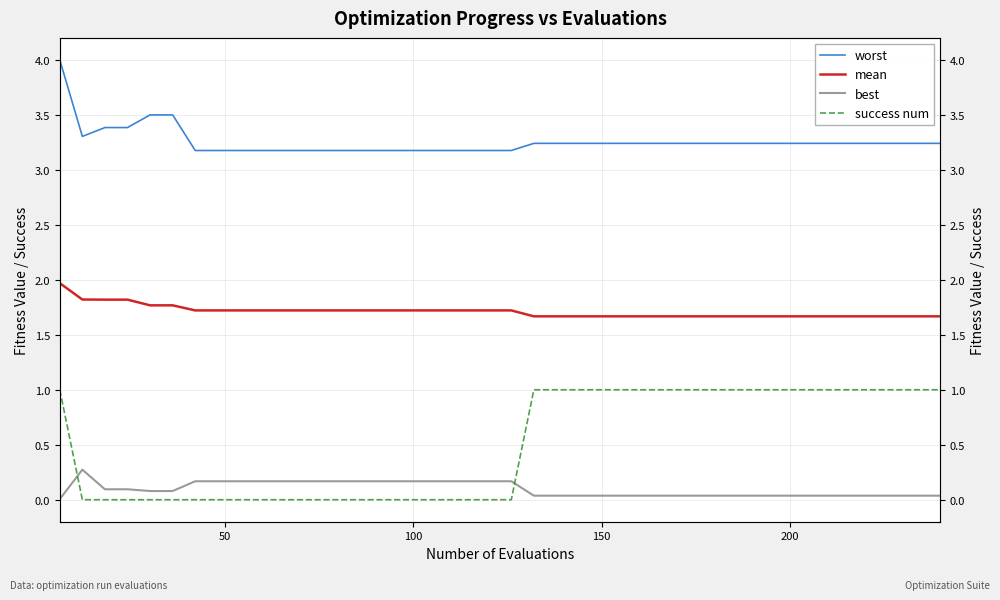

Reading left to right, what are all the values shown in this chart?

worst: 4.0	3.3	3.4	3.4	3.5	3.5	3.2	3.2	3.2	3.2	3.2	3.2	3.2	3.2	3.2	3.2	3.2	3.2	3.2	3.2	3.2	3.2	3.2	3.2	3.2	3.2	3.2	3.2	3.2	3.2	3.2	3.2	3.2	3.2	3.2	3.2	3.2	3.2	3.2	3.2
mean: 2.0	1.8	1.8	1.8	1.8	1.8	1.7	1.7	1.7	1.7	1.7	1.7	1.7	1.7	1.7	1.7	1.7	1.7	1.7	1.7	1.7	1.7	1.7	1.7	1.7	1.7	1.7	1.7	1.7	1.7	1.7	1.7	1.7	1.7	1.7	1.7	1.7	1.7	1.7	1.7
best: 0.0	0.3	0.1	0.1	0.1	0.1	0.2	0.2	0.2	0.2	0.2	0.2	0.2	0.2	0.2	0.2	0.2	0.2	0.2	0.2	0.2	0.0	0.0	0.0	0.0	0.0	0.0	0.0	0.0	0.0	0.0	0.0	0.0	0.0	0.0	0.0	0.0	0.0	0.0	0.0
success num: 1.0	0.0	0.0	0.0	0.0	0.0	0.0	0.0	0.0	0.0	0.0	0.0	0.0	0.0	0.0	0.0	0.0	0.0	0.0	0.0	0.0	1.0	1.0	1.0	1.0	1.0	1.0	1.0	1.0	1.0	1.0	1.0	1.0	1.0	1.0	1.0	1.0	1.0	1.0	1.0